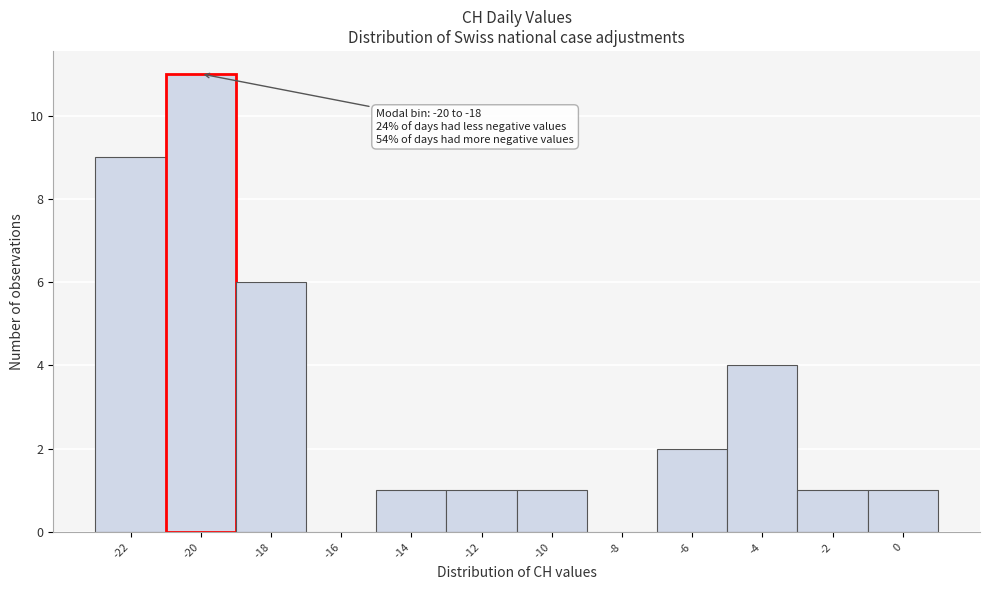

Reading left to right, what are all the values shown in this chart?

-22=9	-20=11	-18=6	-16=0	-14=1	-12=1	-10=1	-8=0	-6=2	-4=4	-2=1	0=1